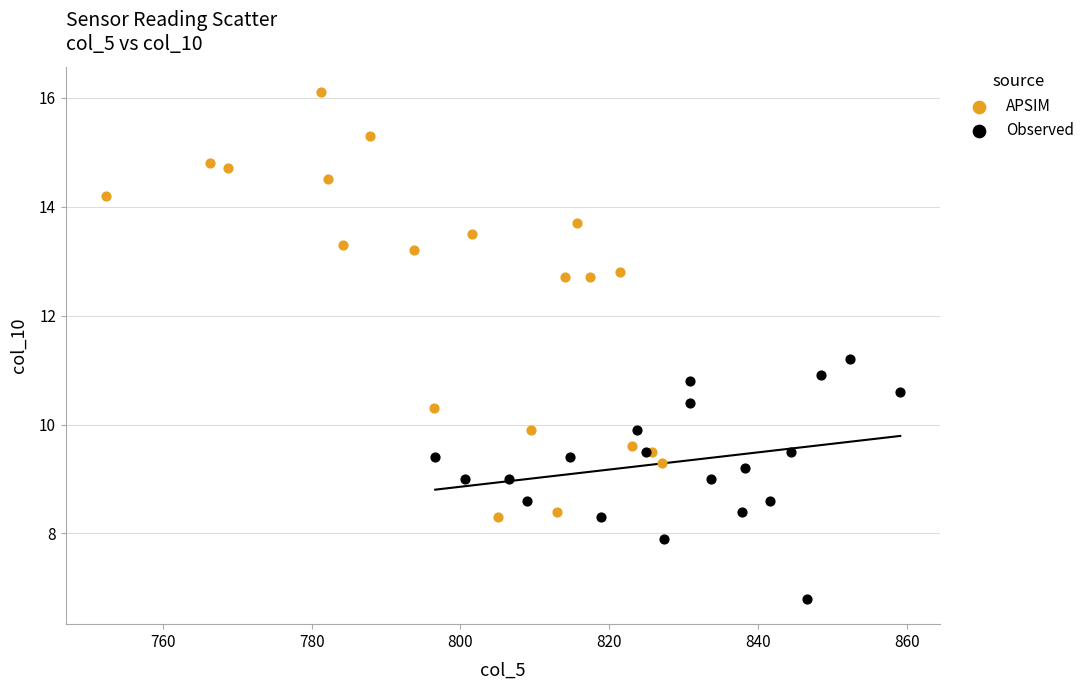

Which series contains the lowest Y value?

Observed